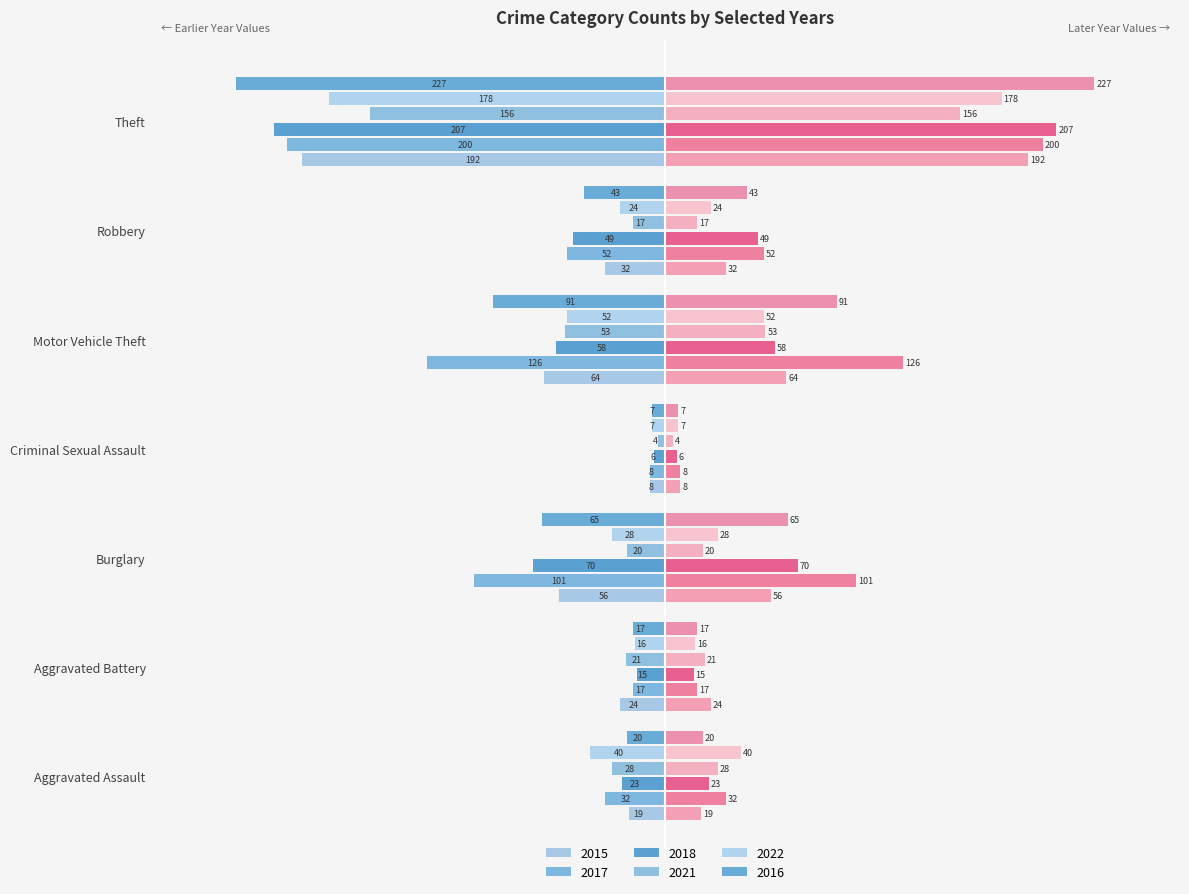

What is the sum of all 2015 (right) values?

395